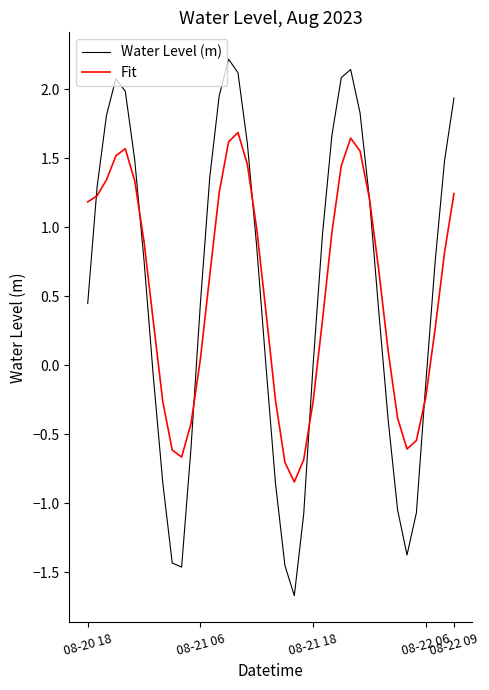

Rank the series by their maximum value, from lowest to highest.

Fit, Water Level (m)